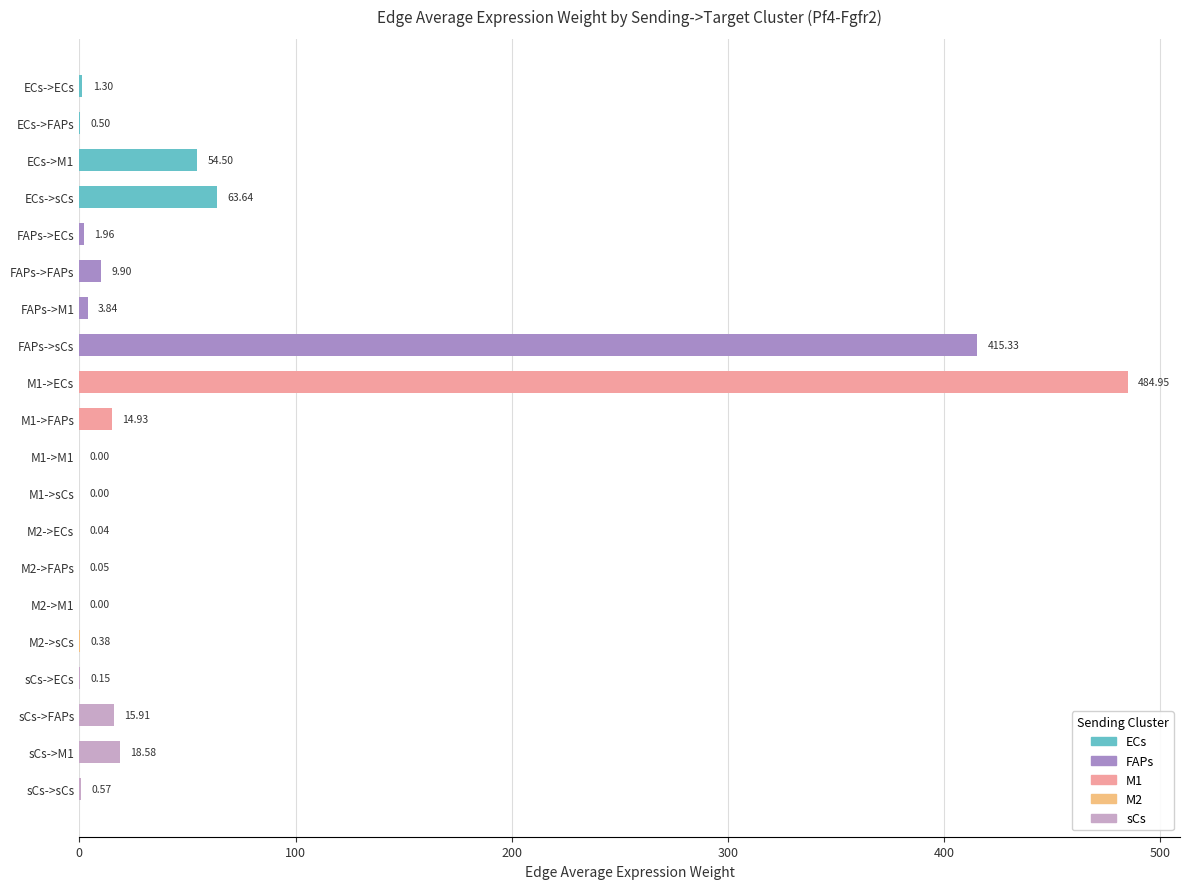

Which category has the lowest value across all series?

M1->sCs